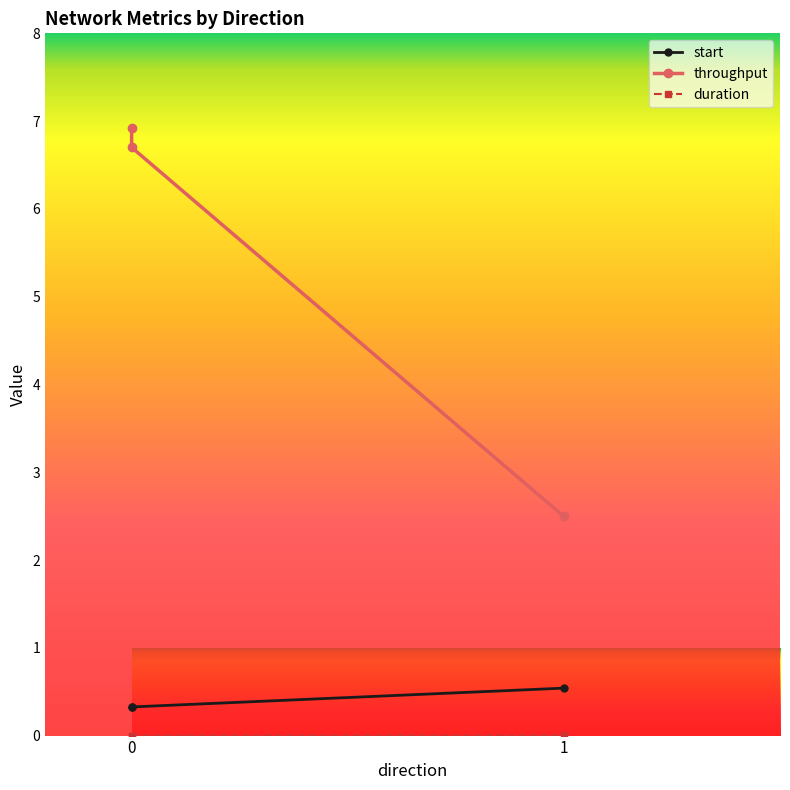

Reading left to right, transcribe all the data shown in this chart.

start: 0.3	0.3	0.5
duration: 0.0	0.0	0.0
throughput: 6.9	6.7	2.5